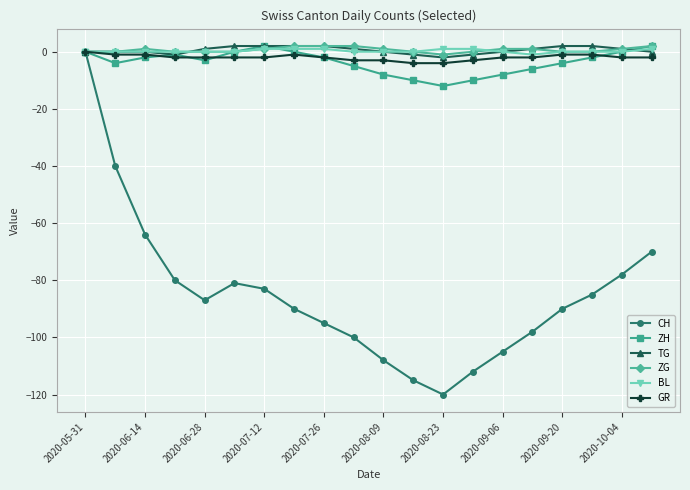

Which series has the largest range (max minus min)?

CH